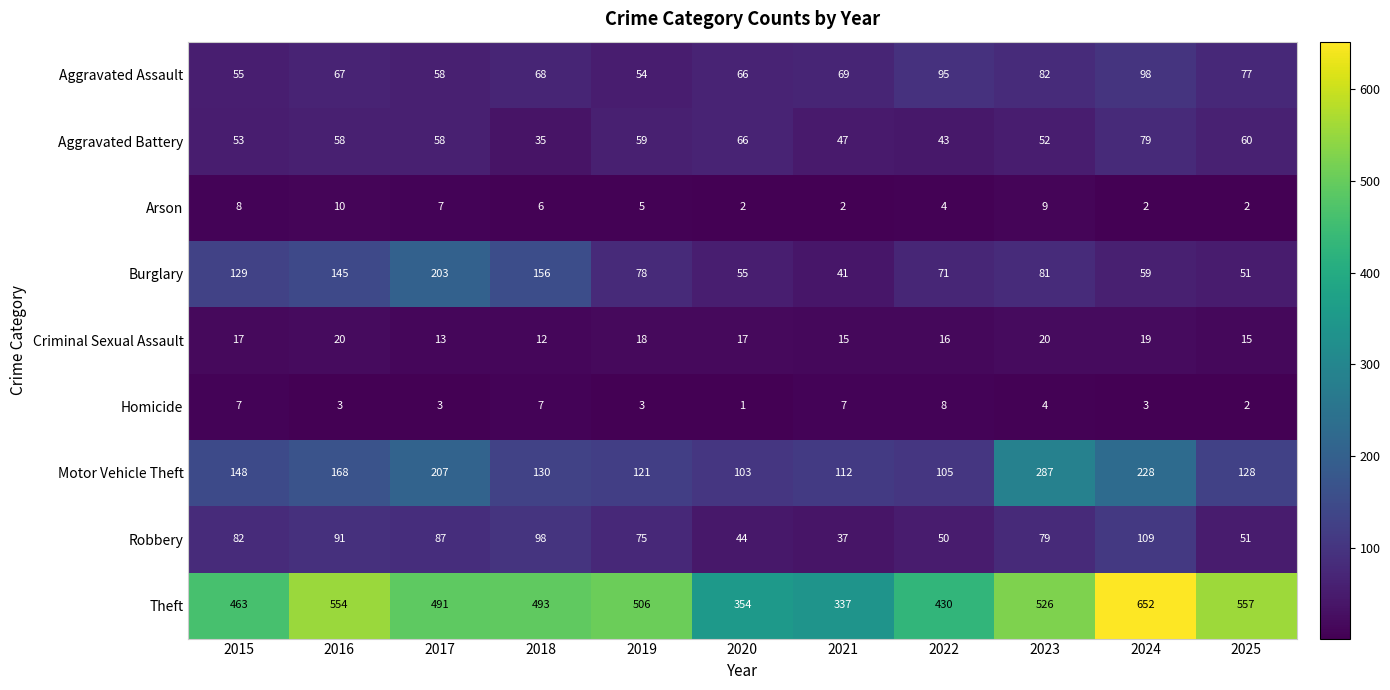

What is the lowest value of the Aggravated Battery series?

35